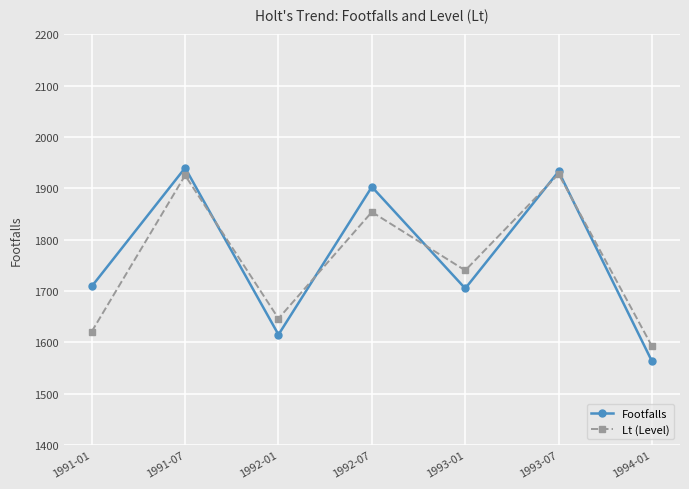

What are all the series names shown in the legend?

Footfalls, Lt (Level)